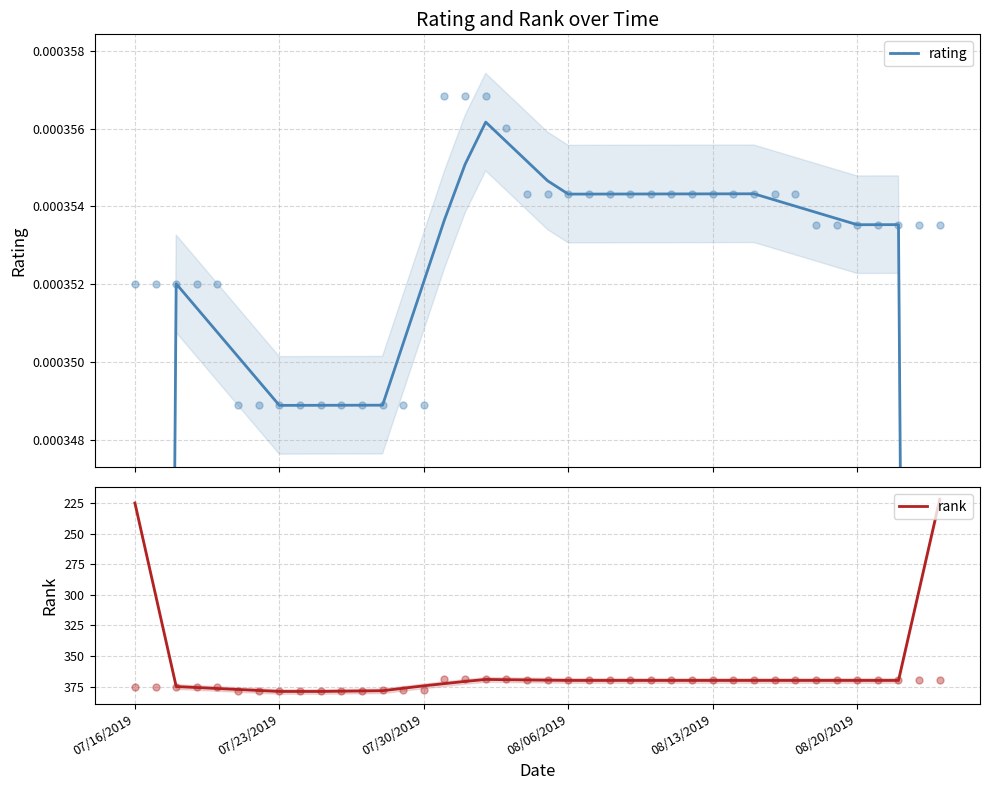

How many distinct data groups are displayed?

2